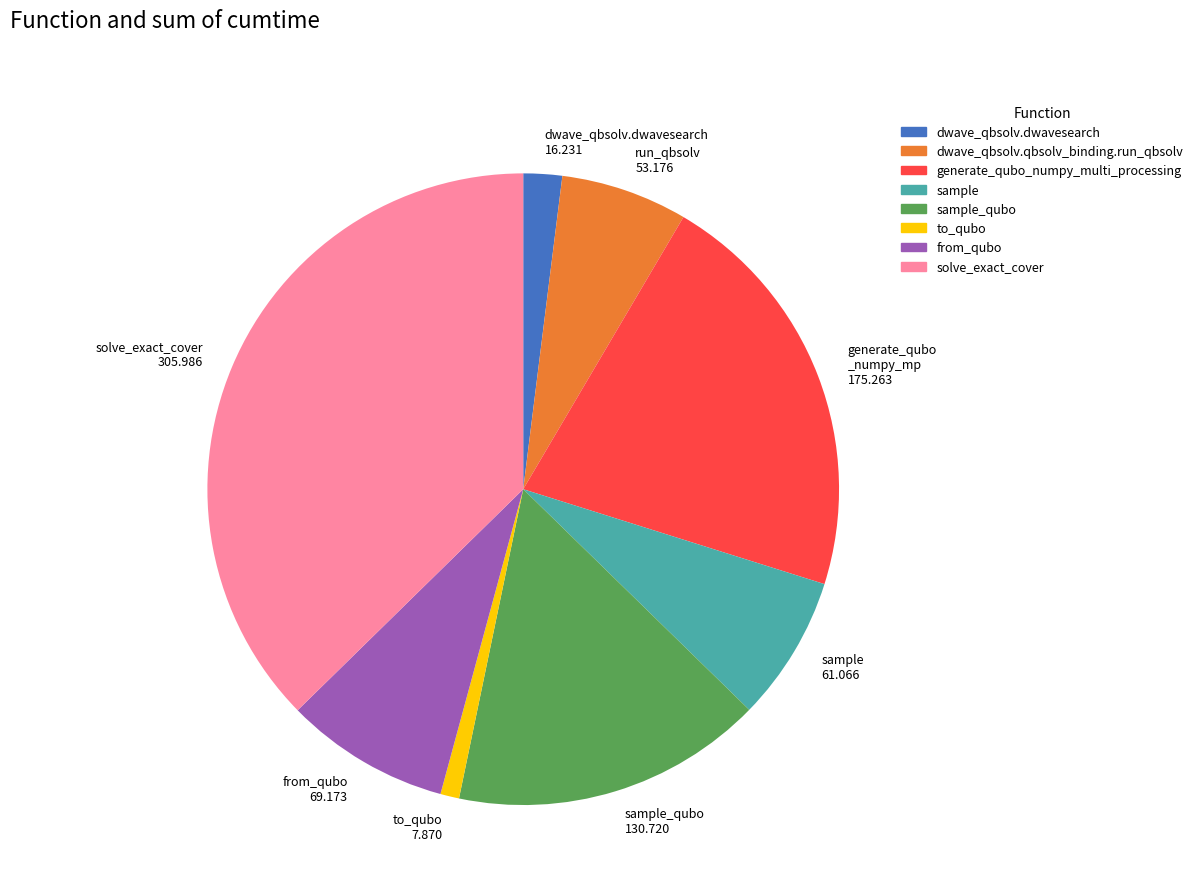

Do run_qbsolv 53.176 and from_qubo 69.173 together represent more than half of the pie?

No